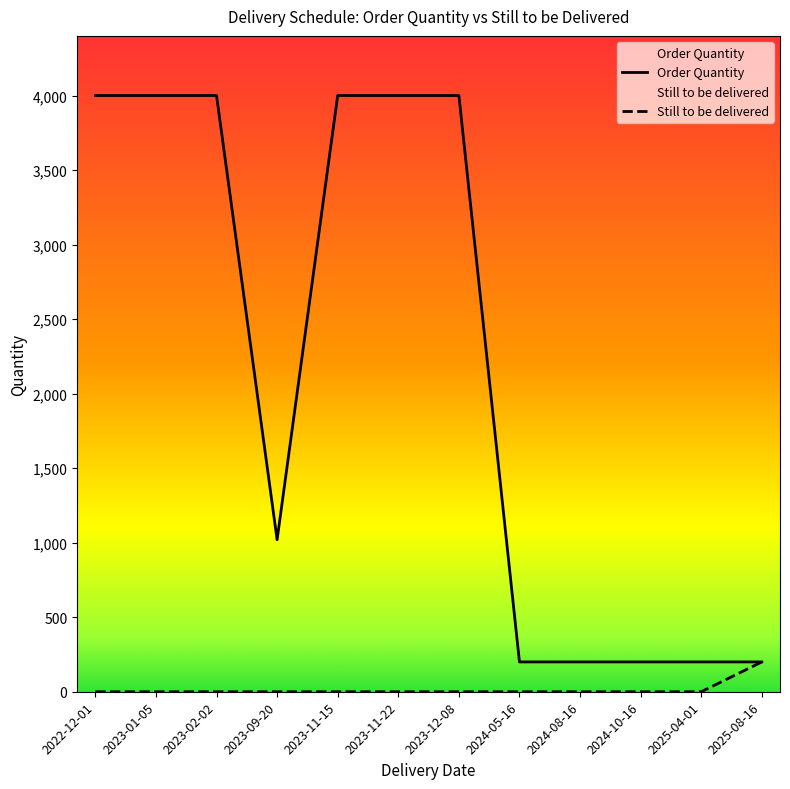

What is the total value across all series at 2023-11-22?

4000